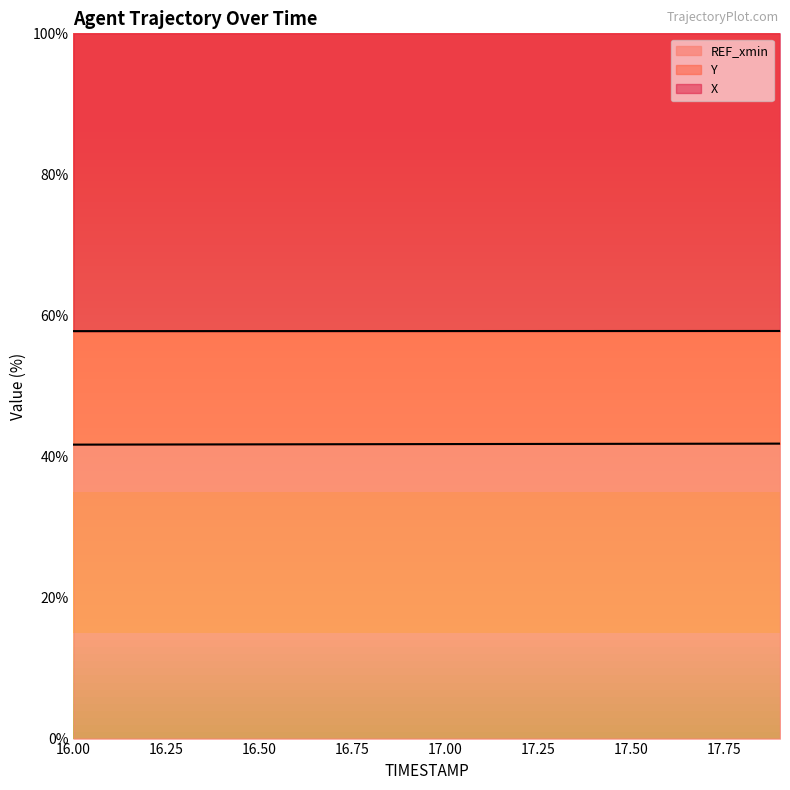

Which has a higher value, 16.1 or 16.3?

16.3